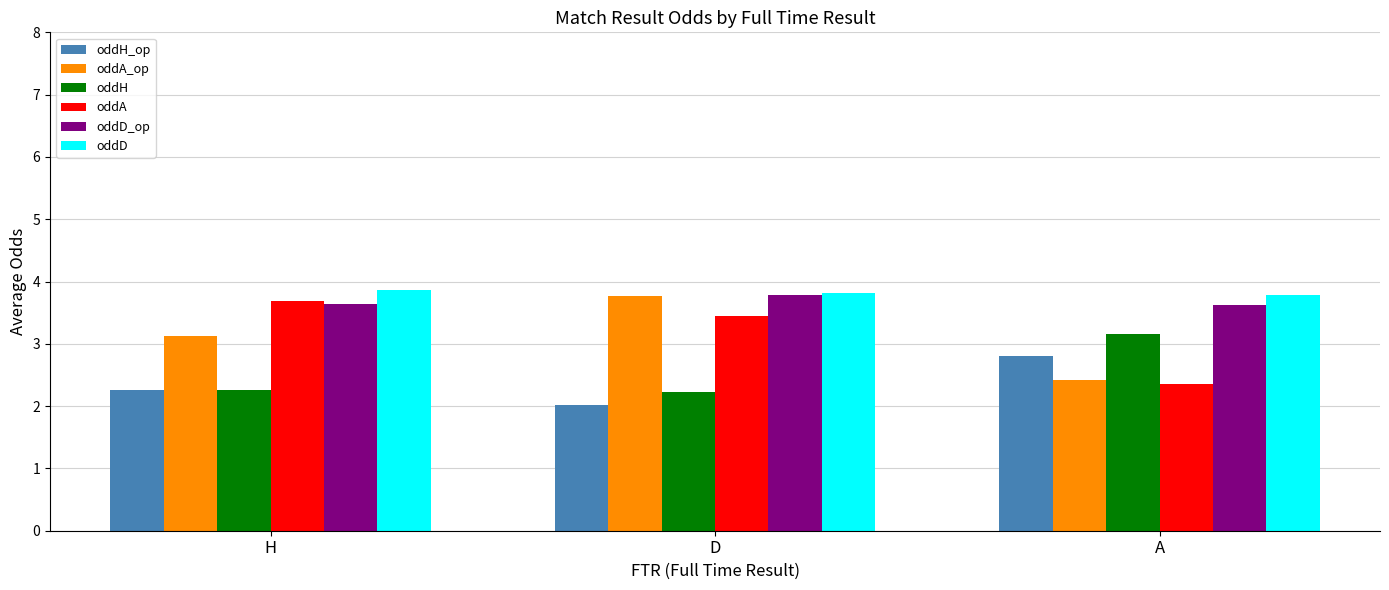

True or false: oddH has a value of 3.3 at D.

False